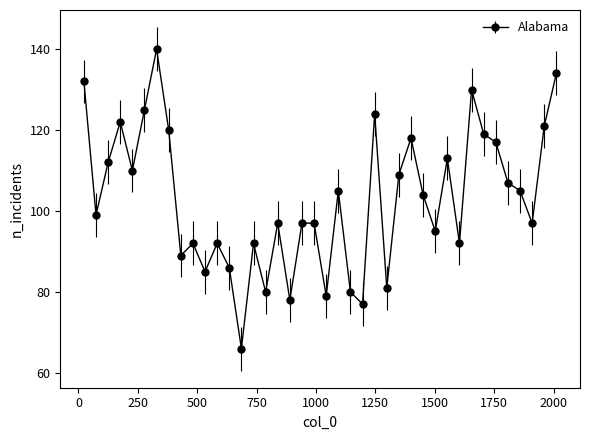

What is the maximum value shown in the chart?

140